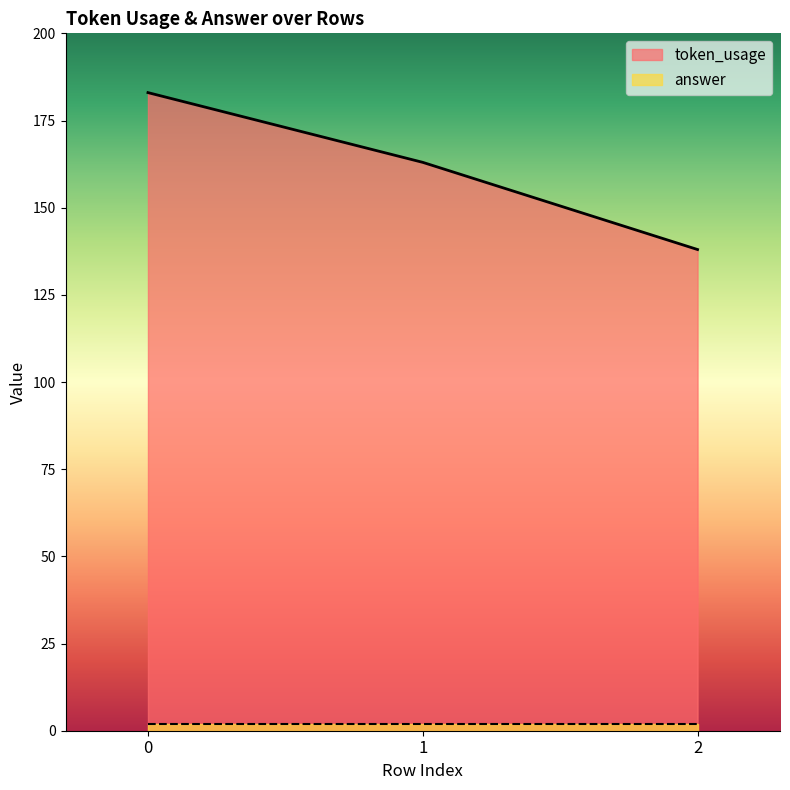

Where is the data nearest to the value 160?

1